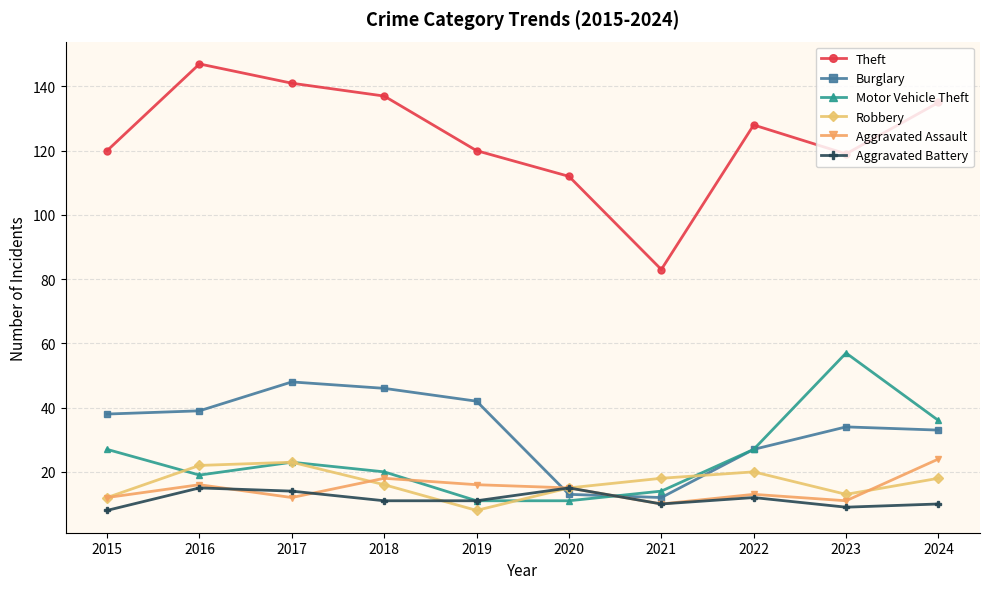

The value of Robbery at 2022 is 6. True or false?

False